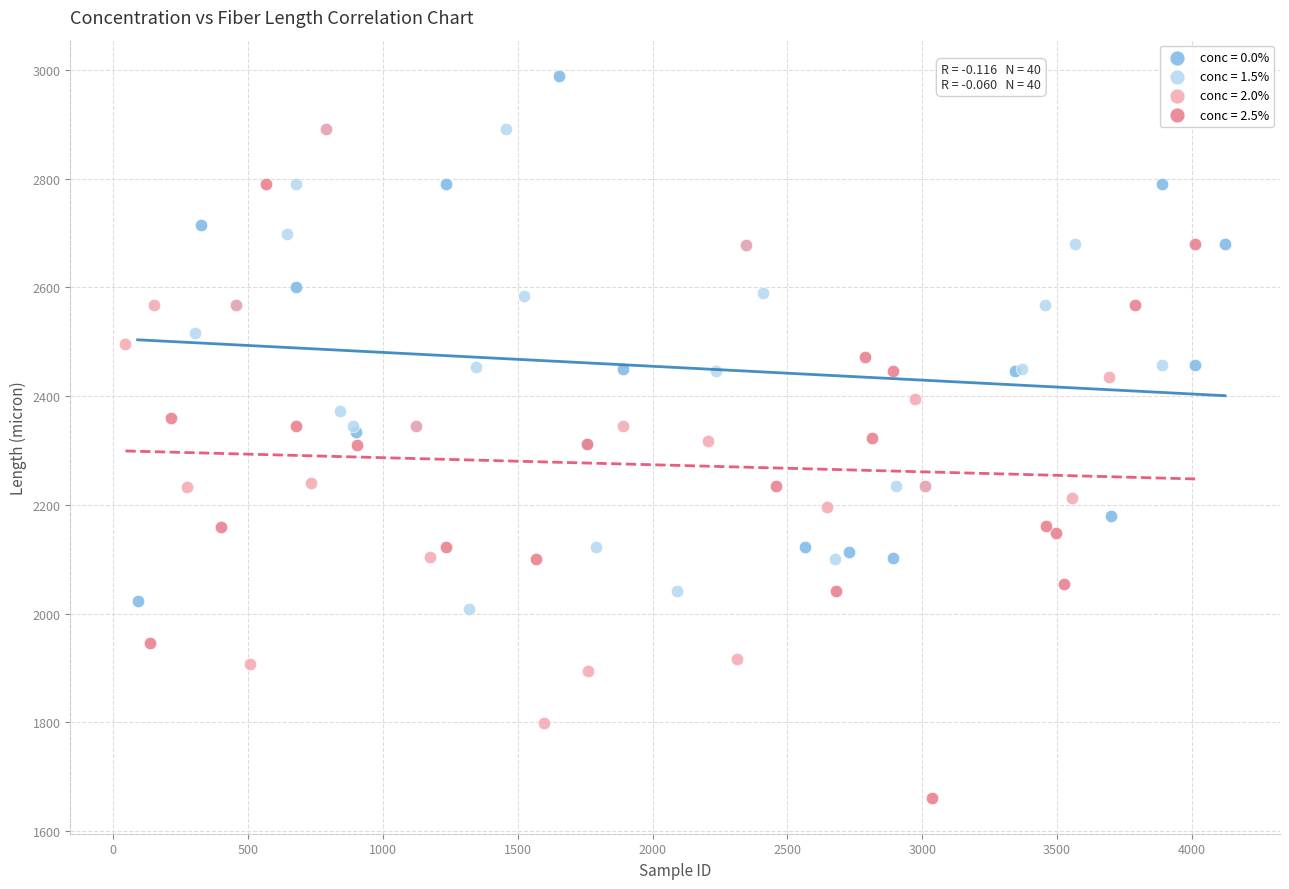

Which series contains the lowest Y value?

conc = 2.5%